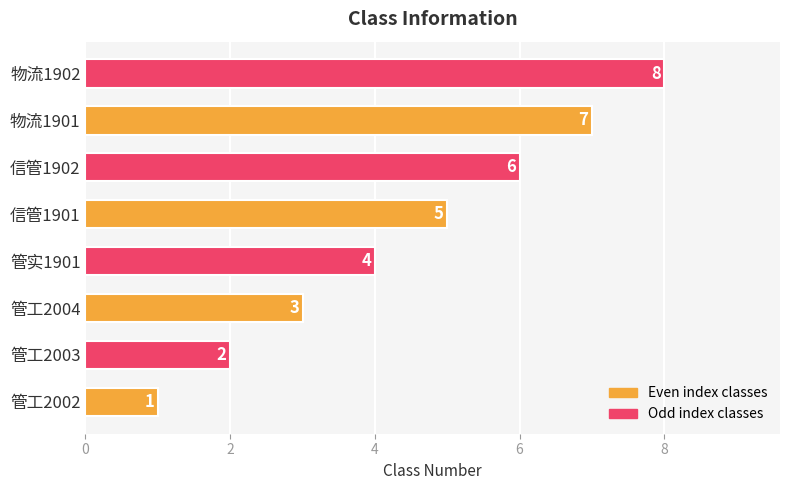

What is the difference between the maximum and minimum values?

7